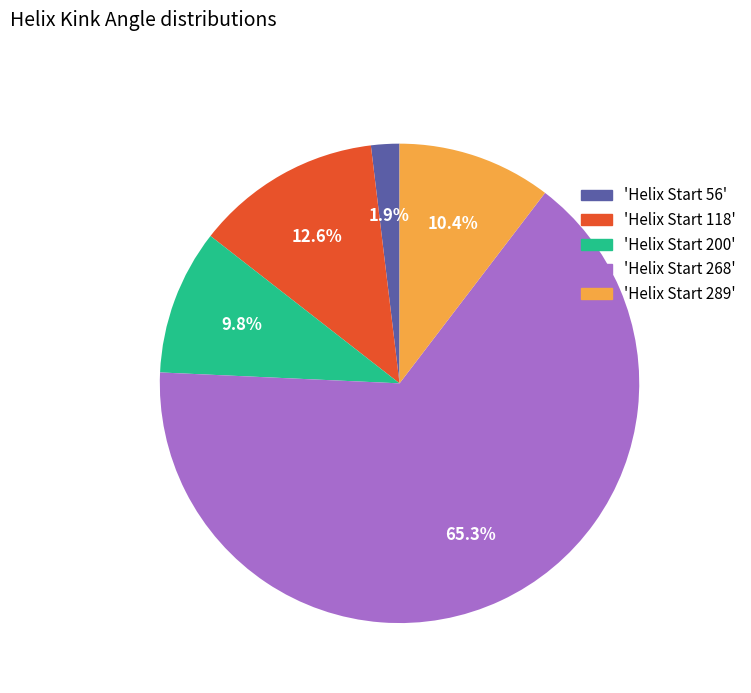

Does any single category account for the majority?

Yes